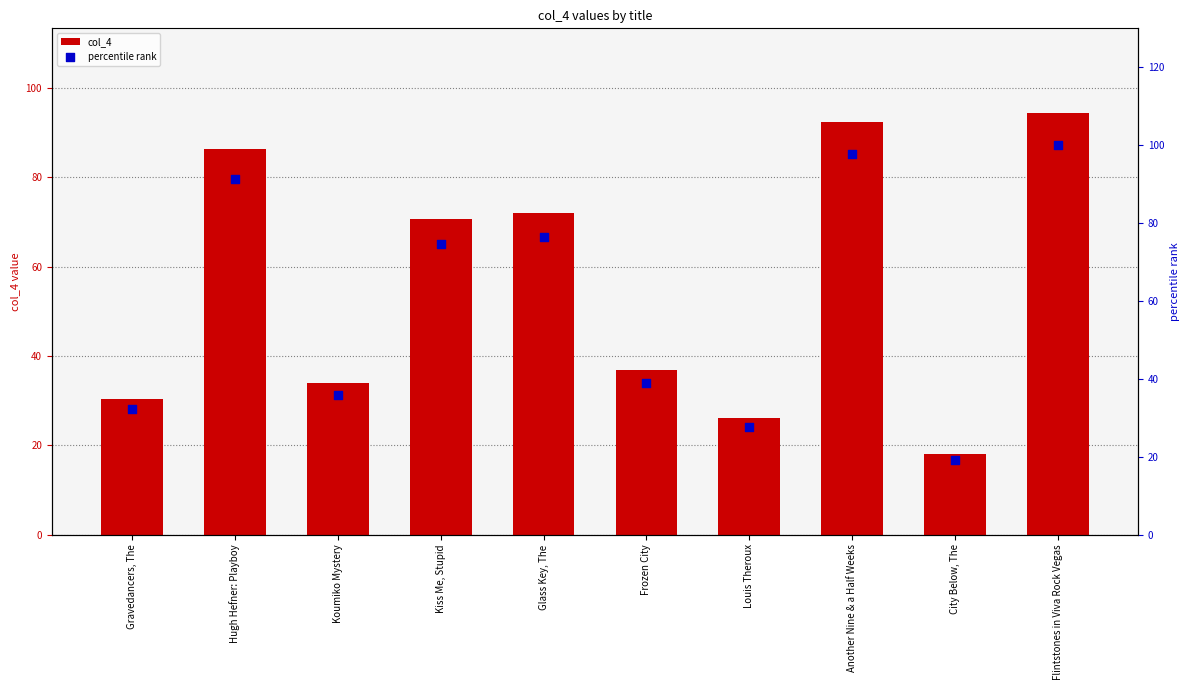

What are all the series names shown in the legend?

col_4, percentile rank